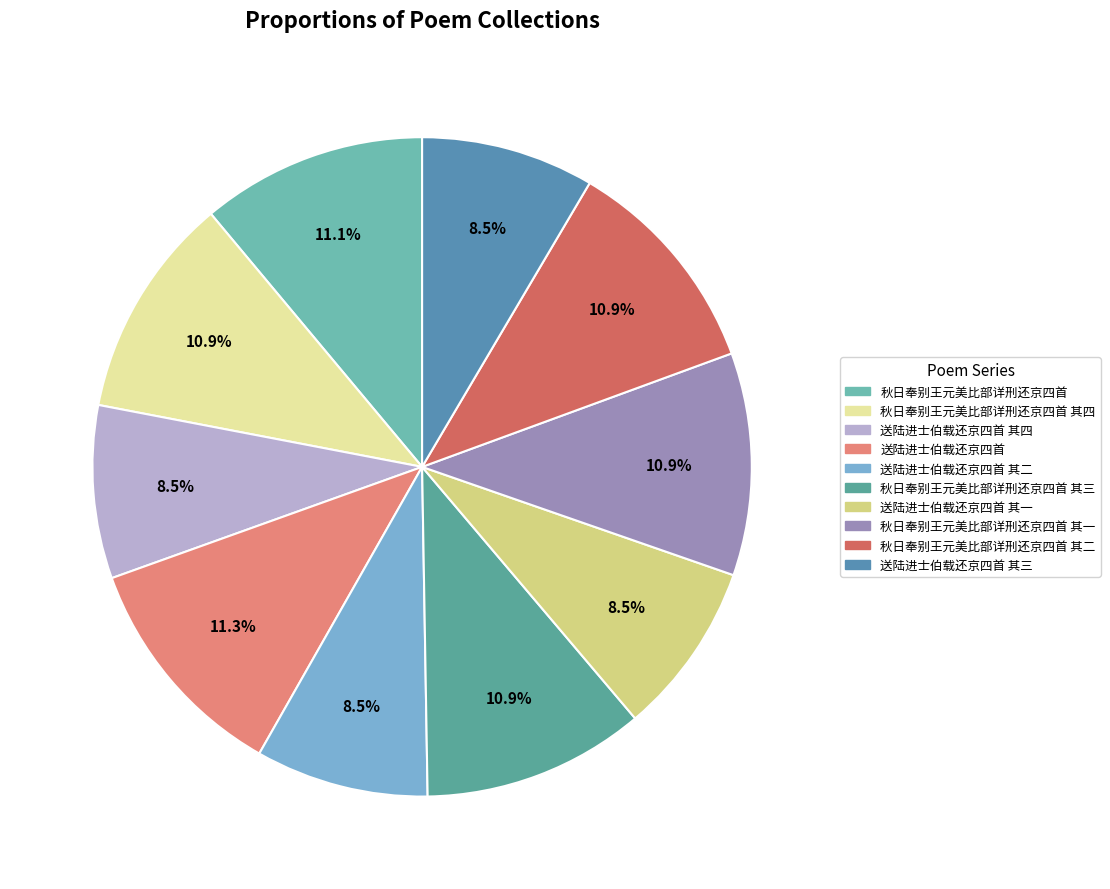

Which slice is the largest?

送陆进士伯载还京四首